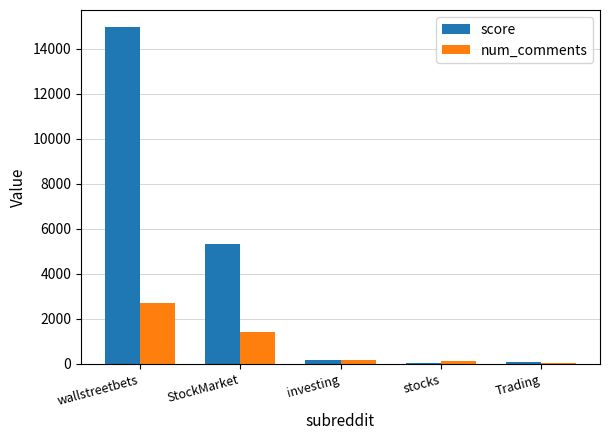

At which label is score closest to 7517?

StockMarket